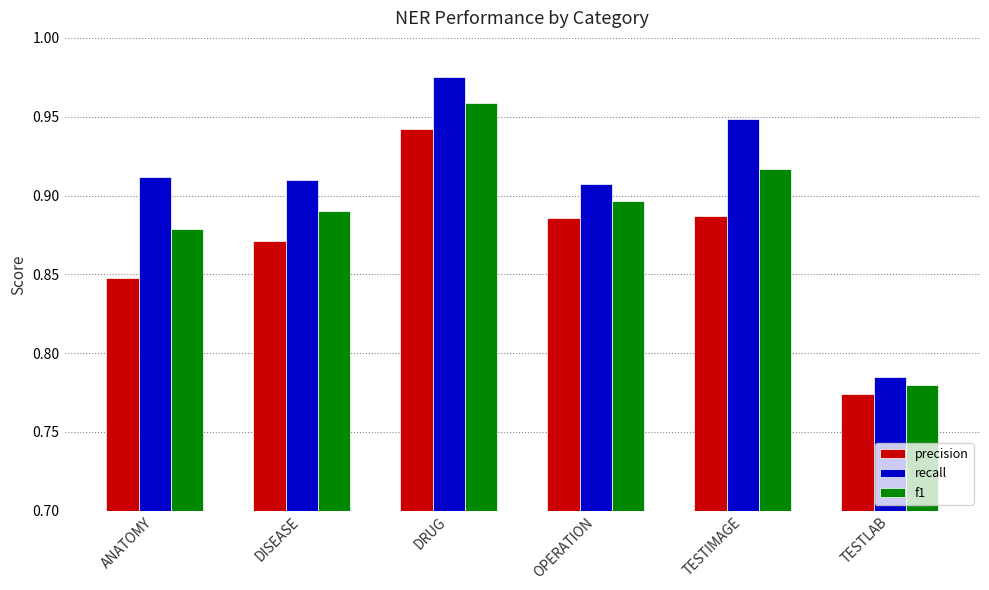

Rank the series at ANATOMY from lowest to highest value.

precision, f1, recall